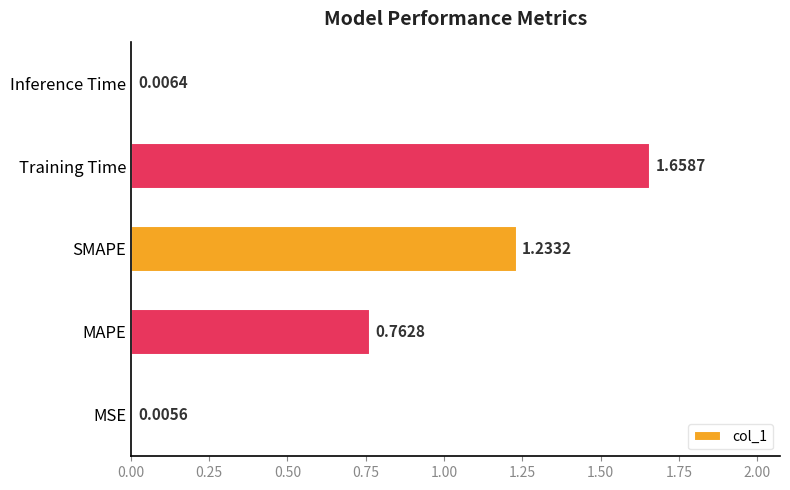

How many series are shown in this chart?

1